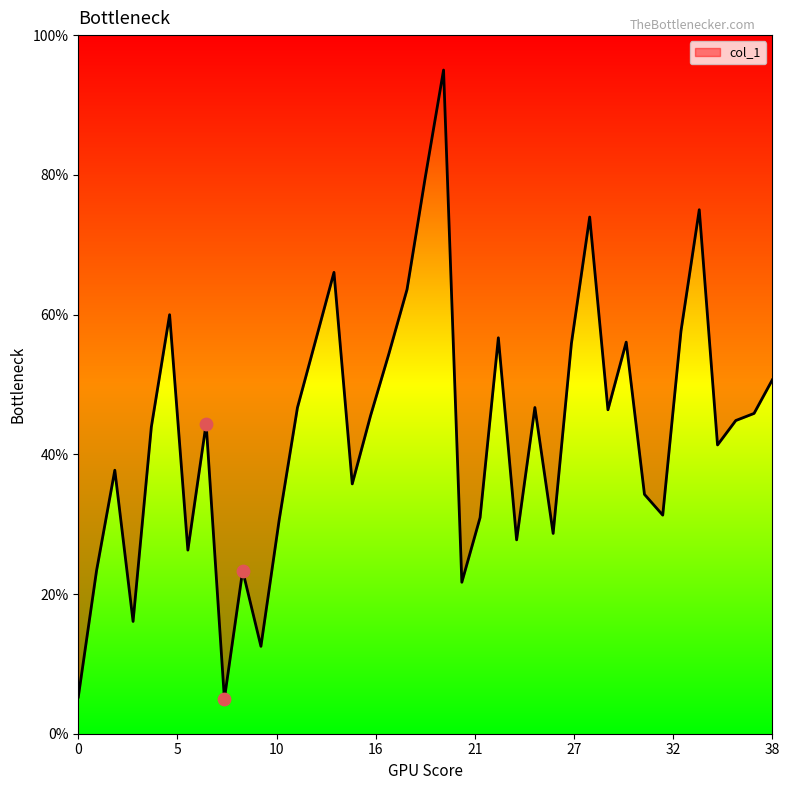

What is the ratio of the value at 34 to the value at 31?

2.2